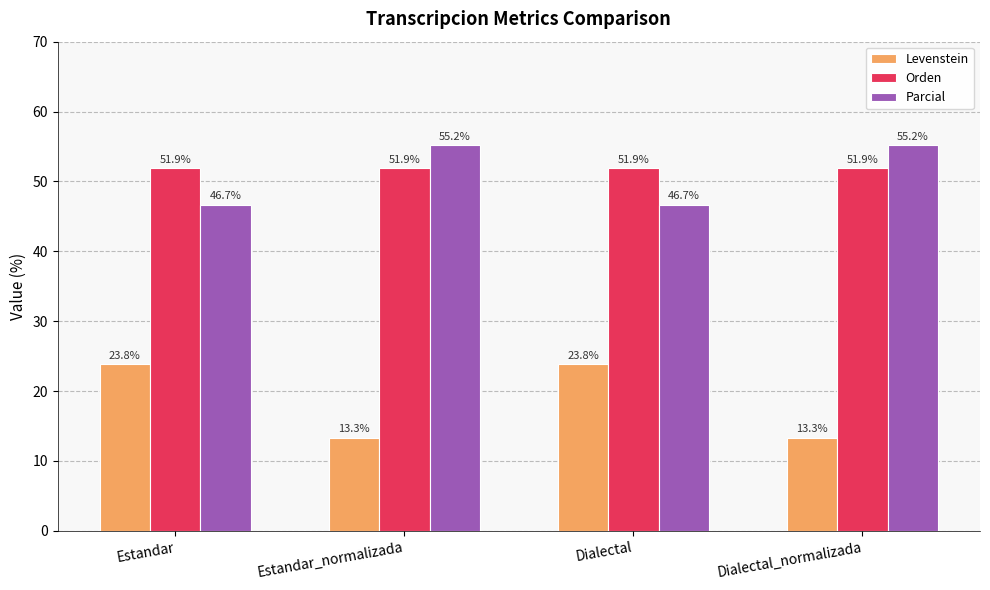

Is it true that Orden equals 51.9 at Dialectal?

True